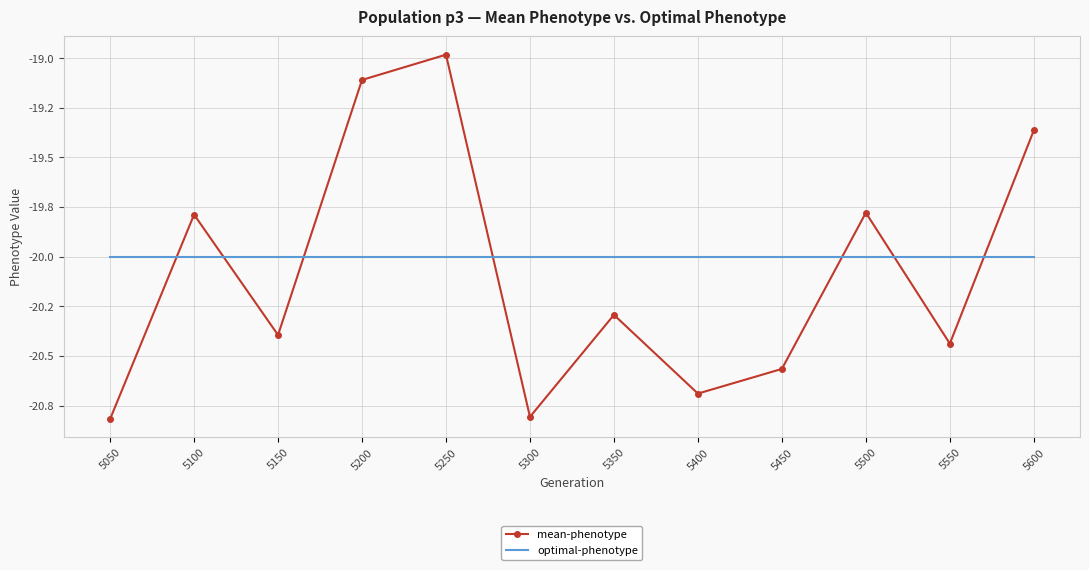

Which has a higher value, 5350 or 5100?

5100